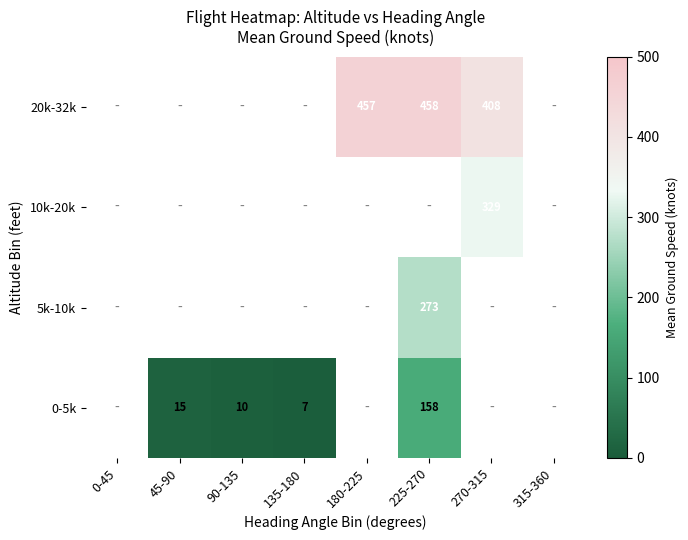

At which category does the chart reach its peak across all series?

225-270